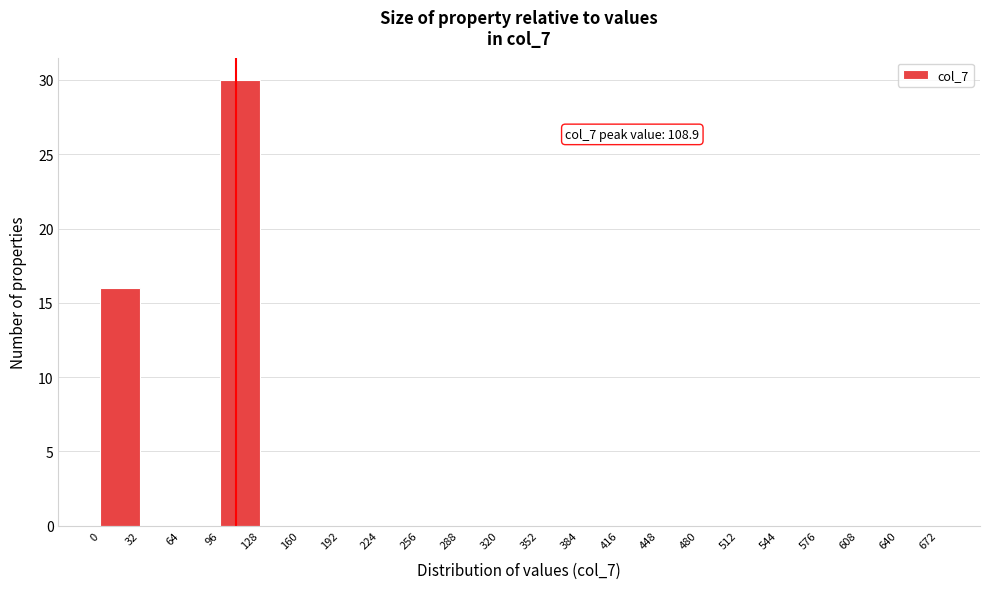

Which range on the x-axis has the tallest bar?

96 to 128